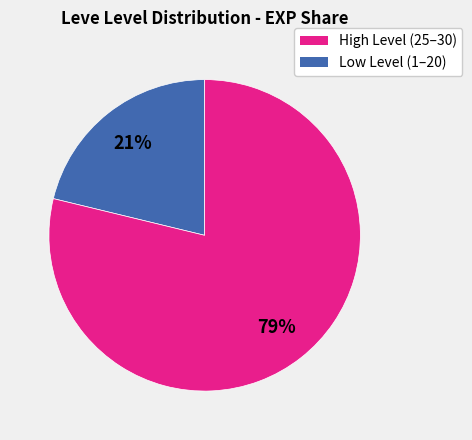

Does any single category account for the majority?

Yes